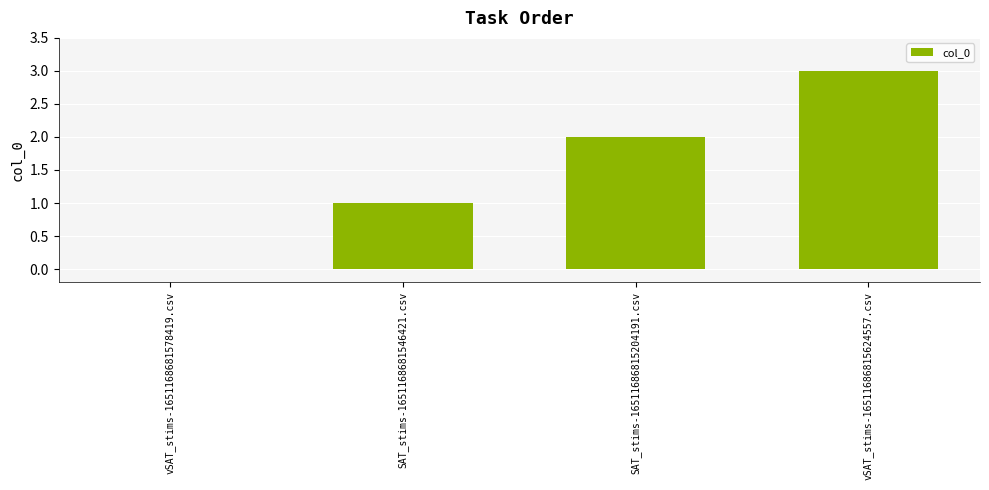

What is the change in value from vSAT_stims-1651168681578419.csv to vSAT_stims-16511686815624557.csv?

+3